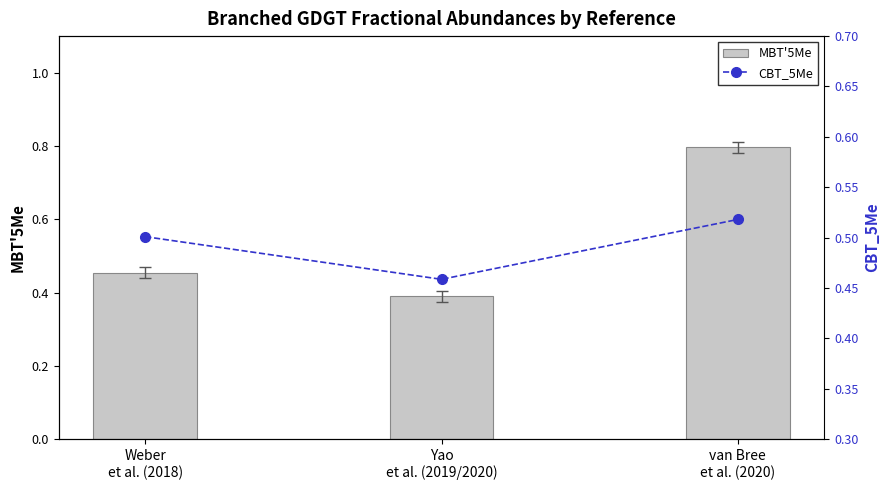

Between Yao
et al. (2019/2020) and Weber
et al. (2018), which is larger?

Weber
et al. (2018)